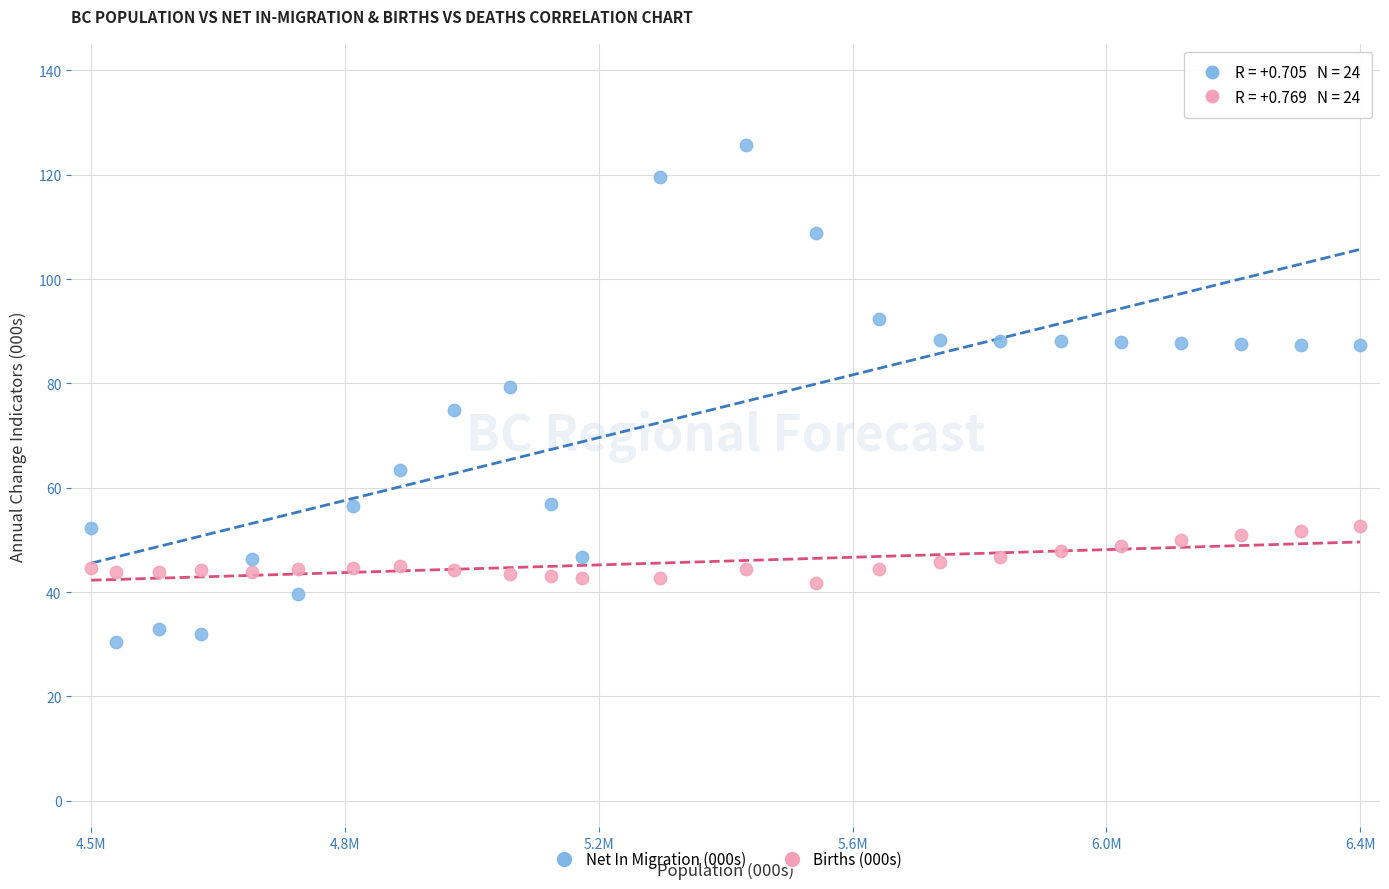

Which series has the largest Y range (max minus min)?

Net In Migration (000s)